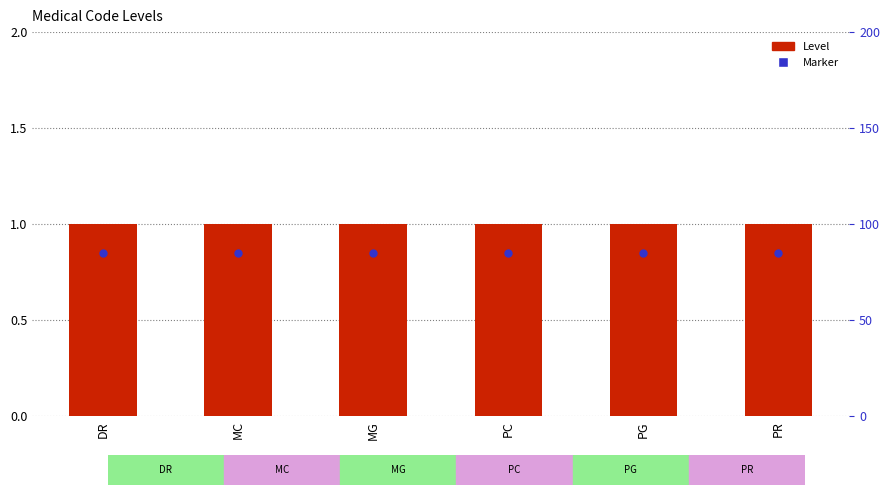

Which series contains the highest Y value?

Level